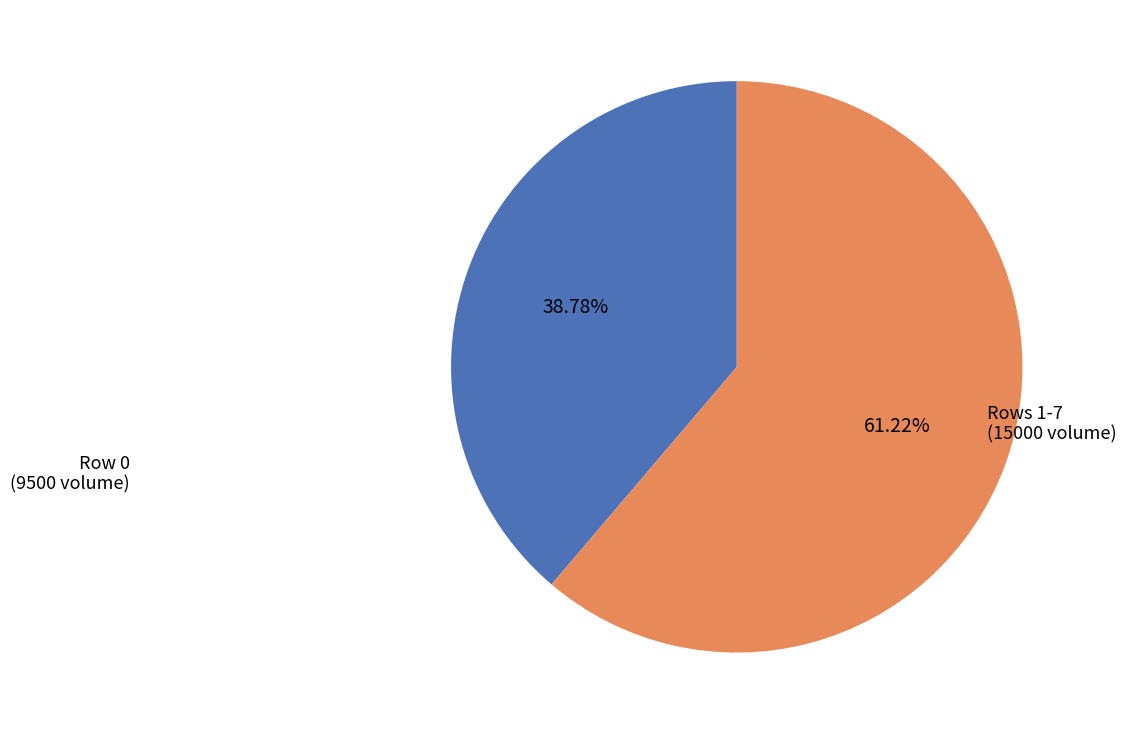

Between Row 0 (9500 volume) and Rows 1-7 (15000 volume), which is larger?

Rows 1-7 (15000 volume)